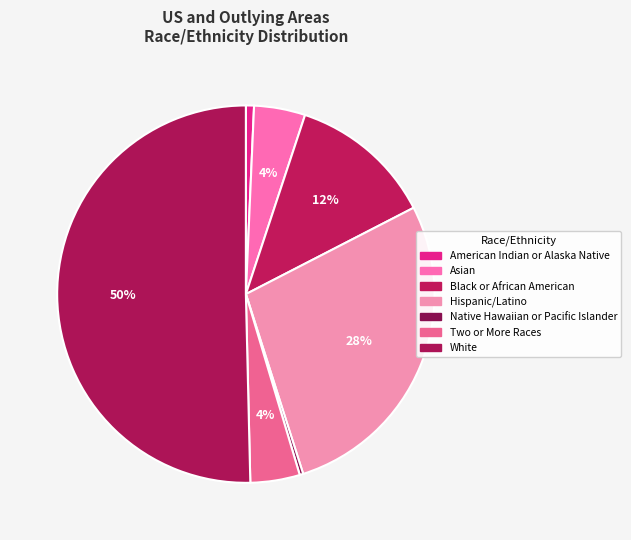

True or false: Native Hawaiian or Pacific Islander accounts for 5% of the total.

False